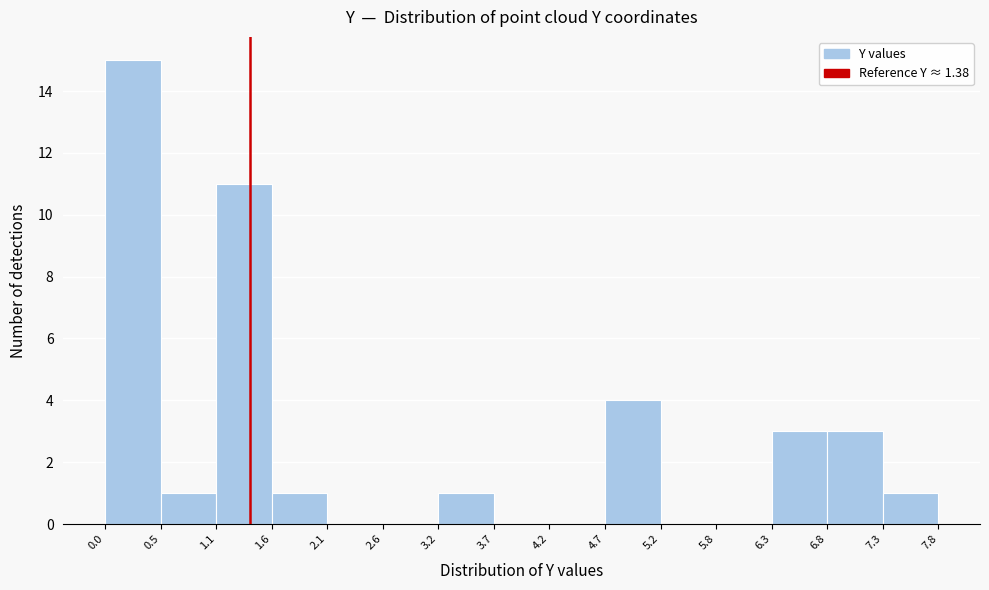

How tall is the bar that spans 1.6 to 2.1 on the x-axis? The values are not printed on the chart, so give them approximately, as read against the axis.

1